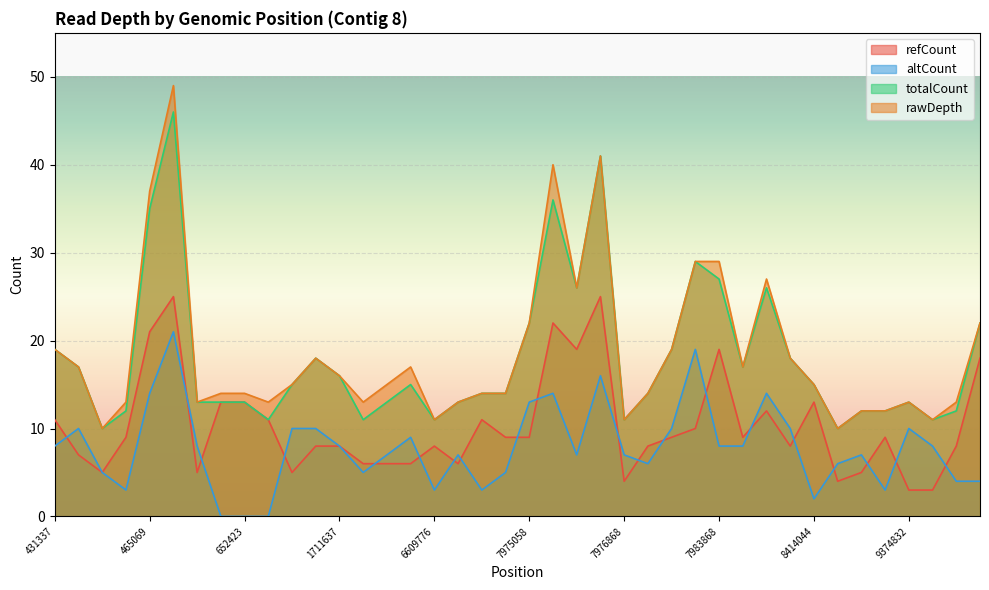

How many interior local peaks does the altCount series have?

10